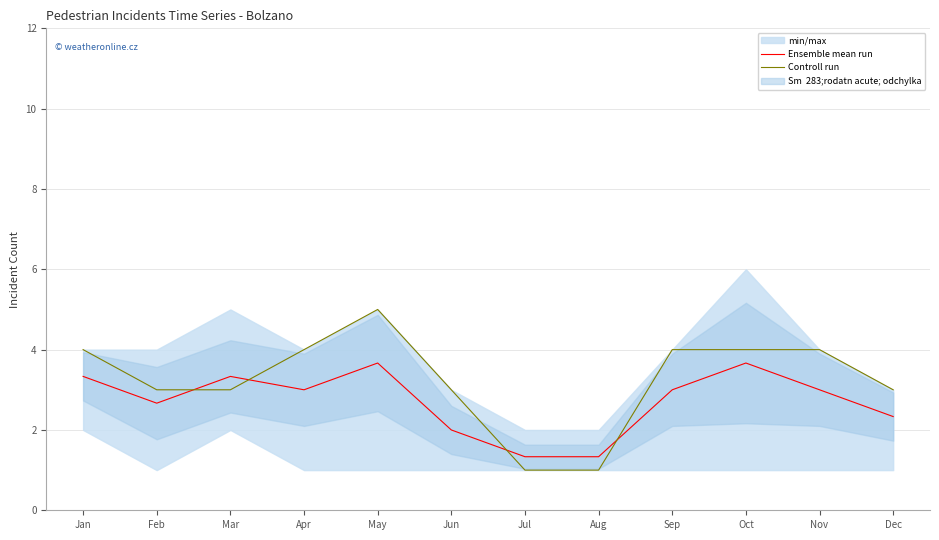

At which category is the sum across all series the highest?

May